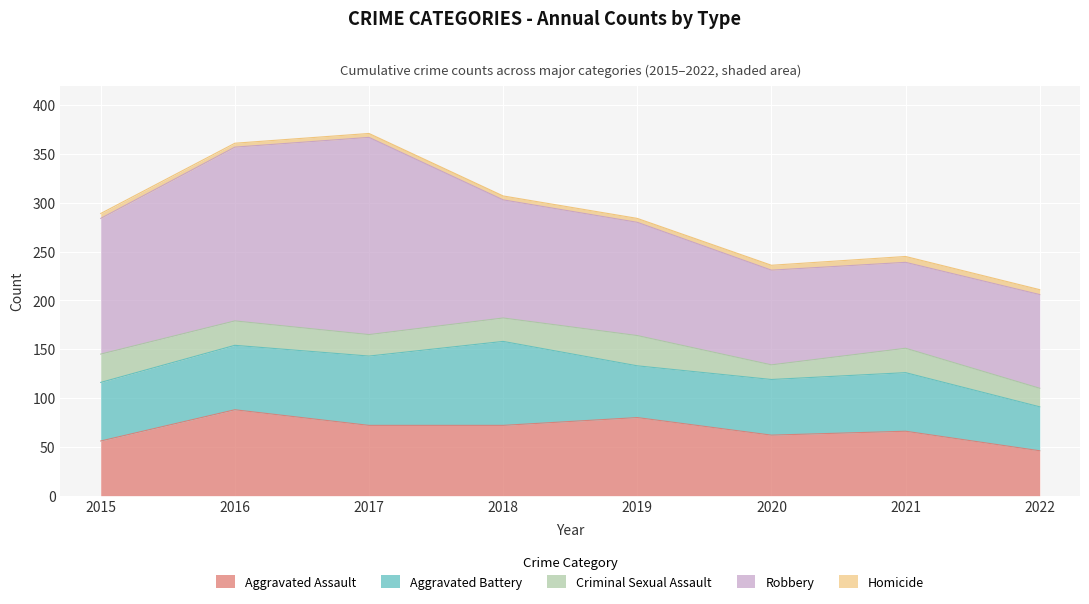

What is the spread (max minus min) of values at 2017?

198